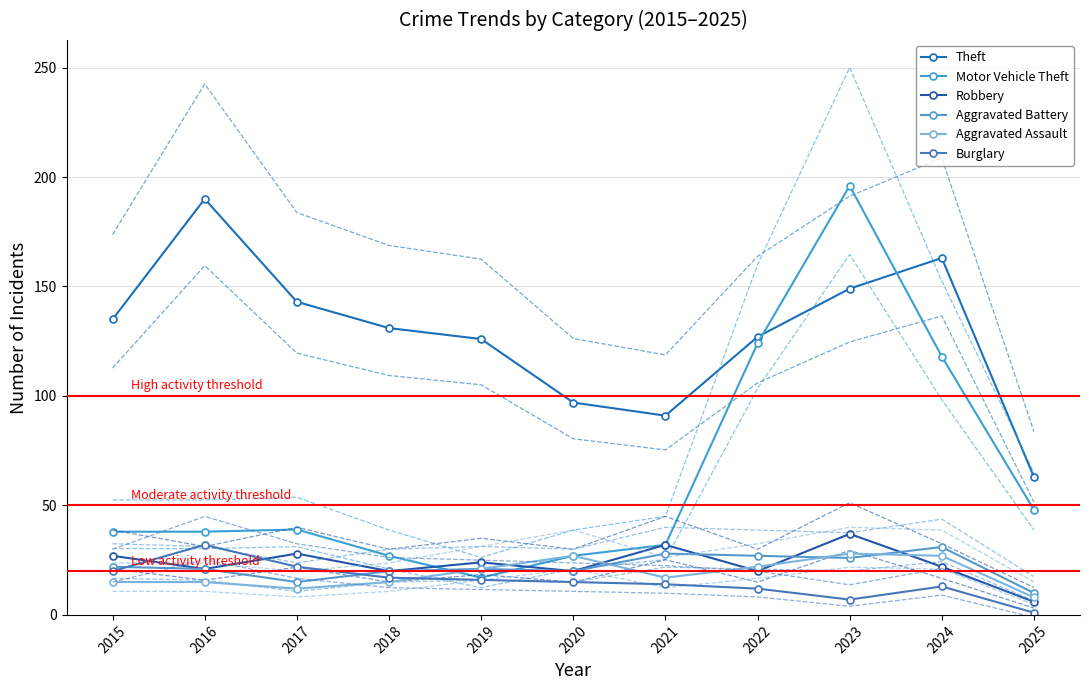

What is the value of the Aggravated Battery point at the 5th from the left?

21